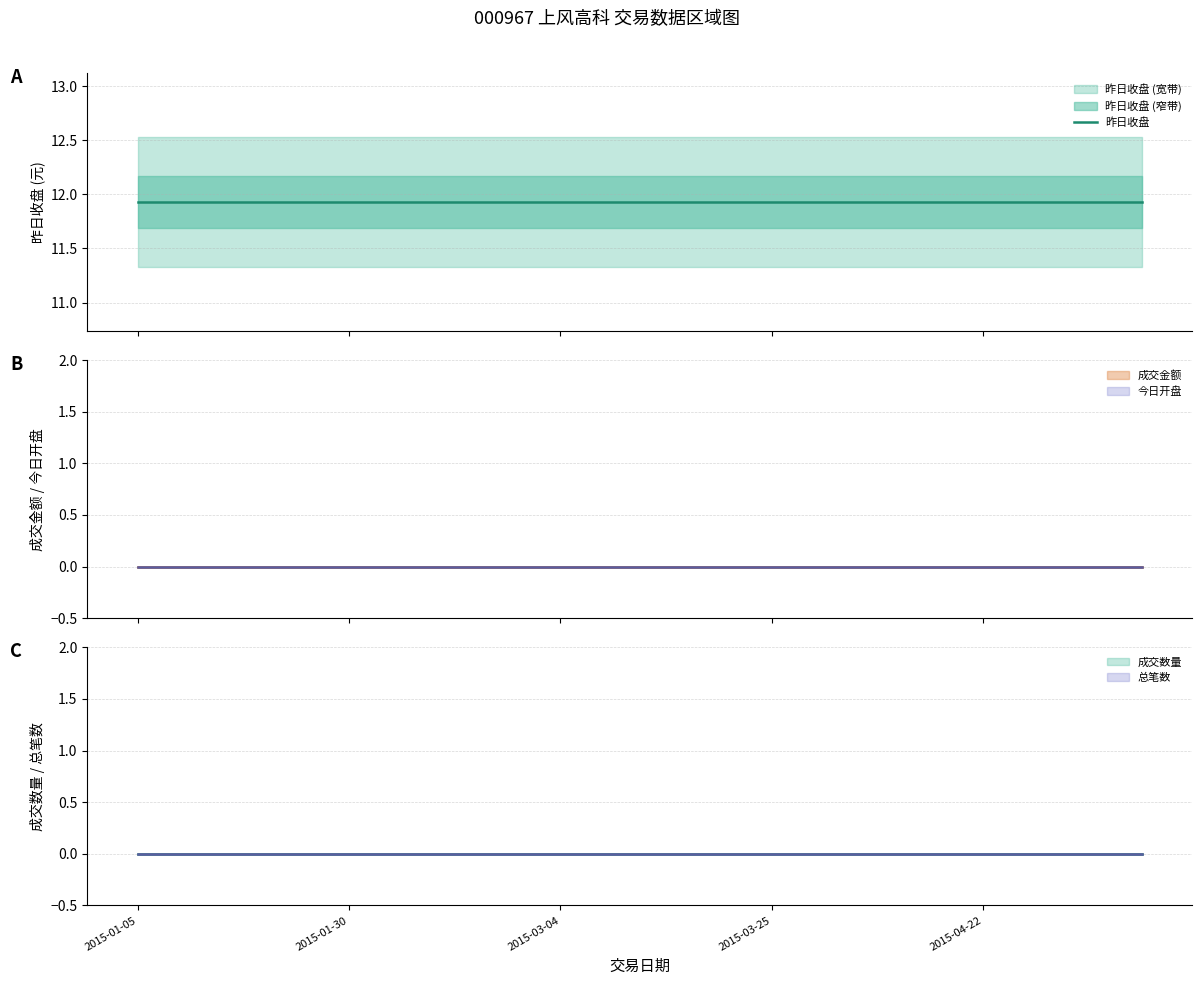

At which label does 今日开盘 线 reach its minimum?

2015-01-05